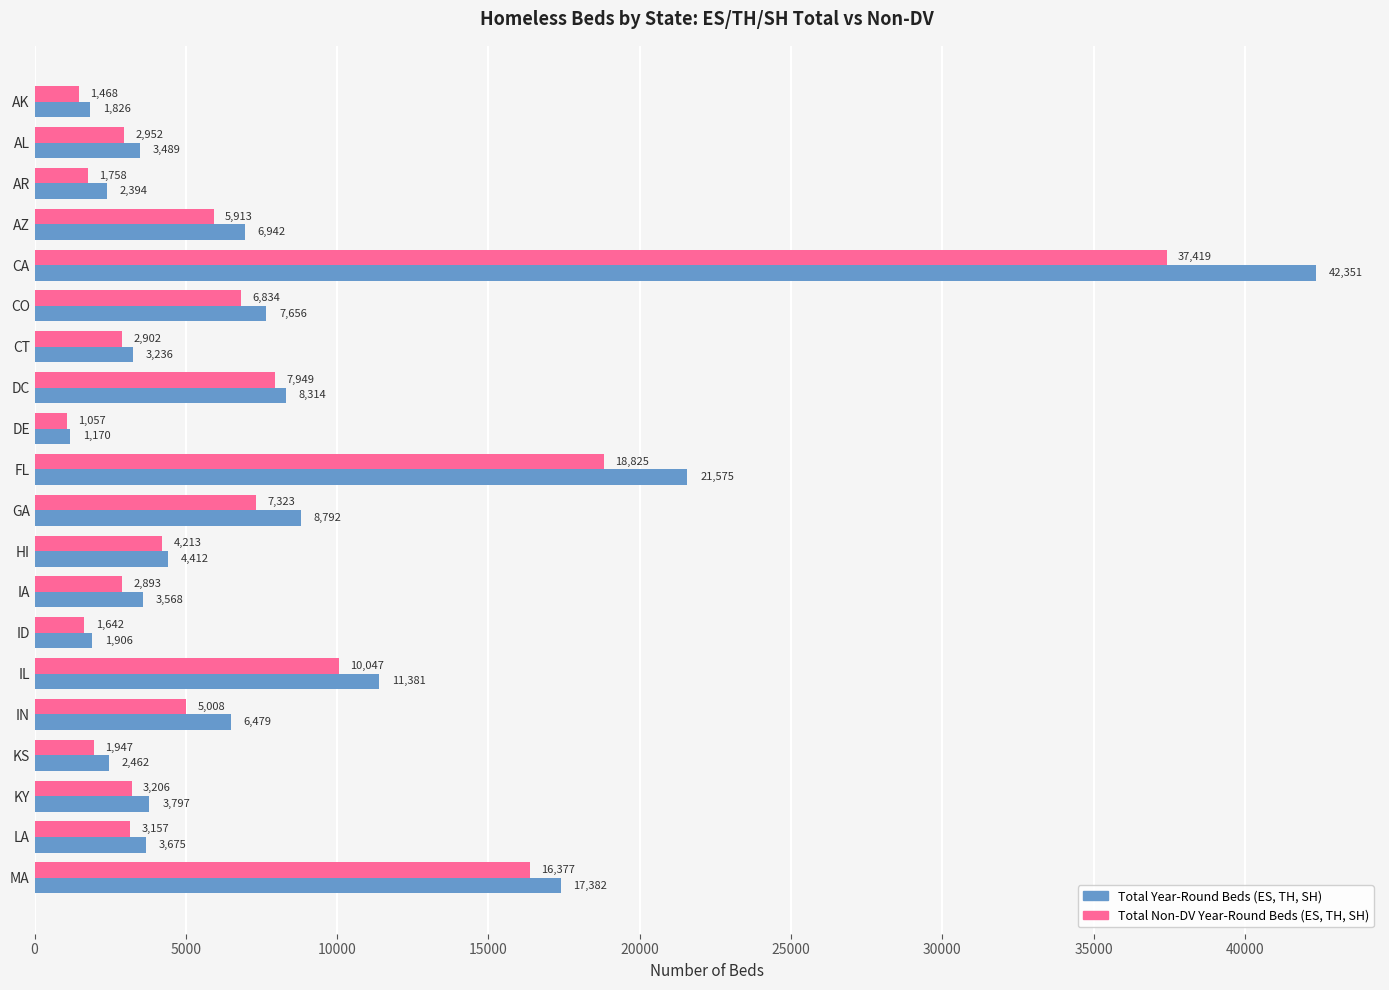

What is the sum of all Total Non-DV Year-Round Beds (ES, TH, SH) values?

142890